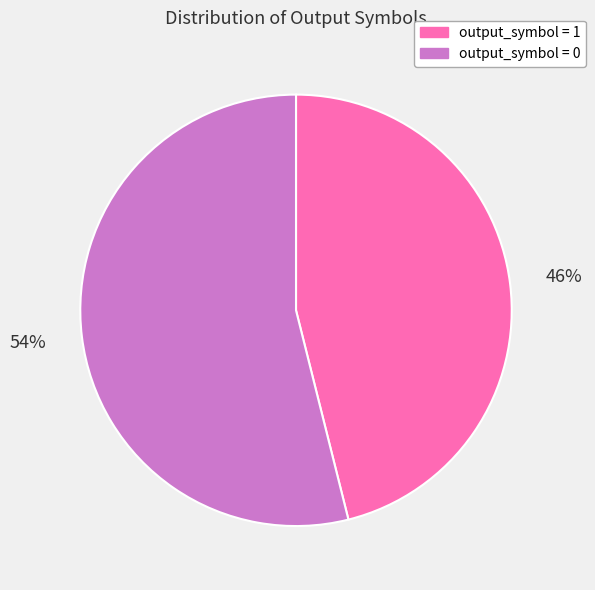

How many slices are in this pie chart?

2